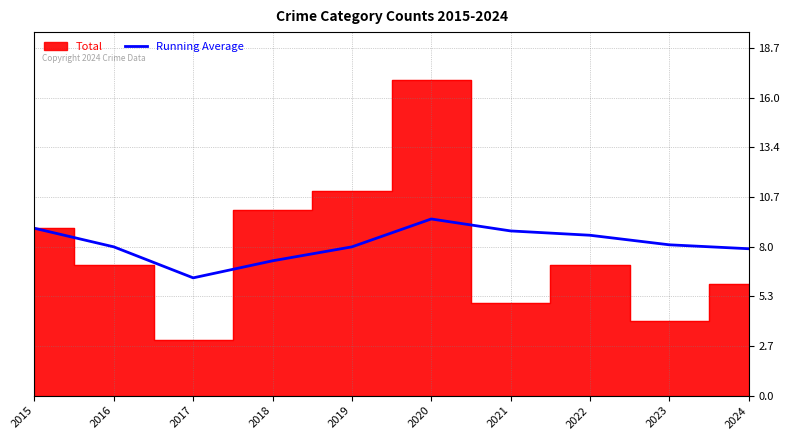

At which category does the data reach its first local peak?

2020